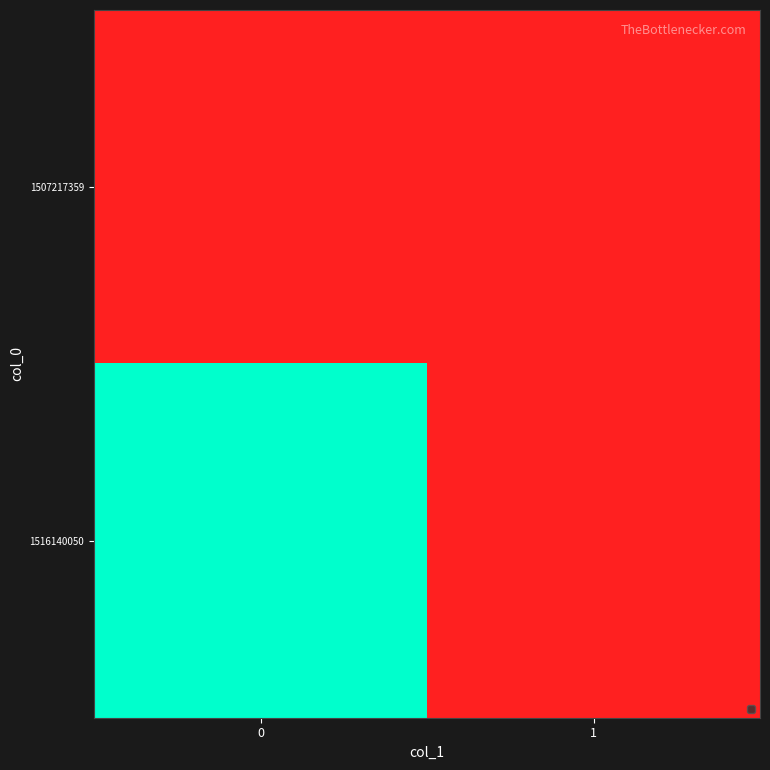

Which has a higher value, 1 or 0?

1